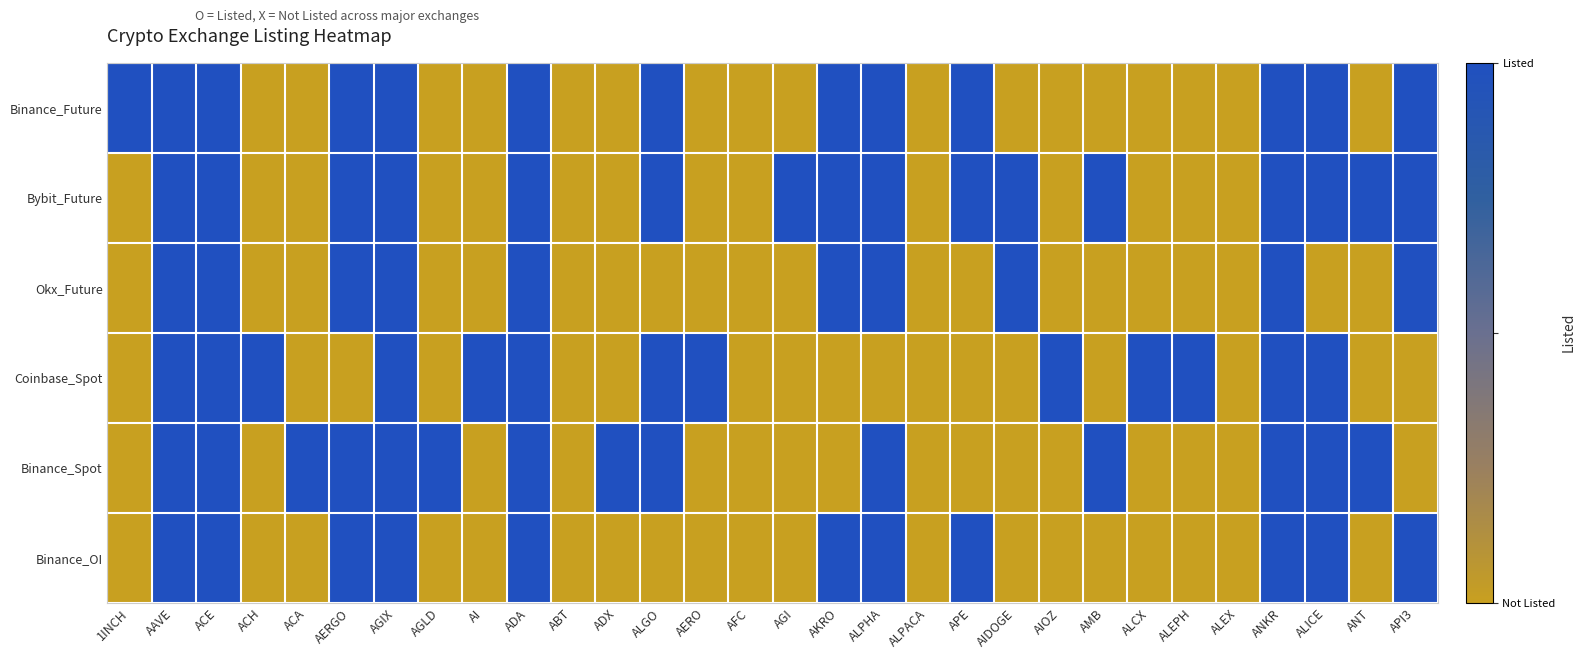

What is the total value across all series at AIDOGE?

2